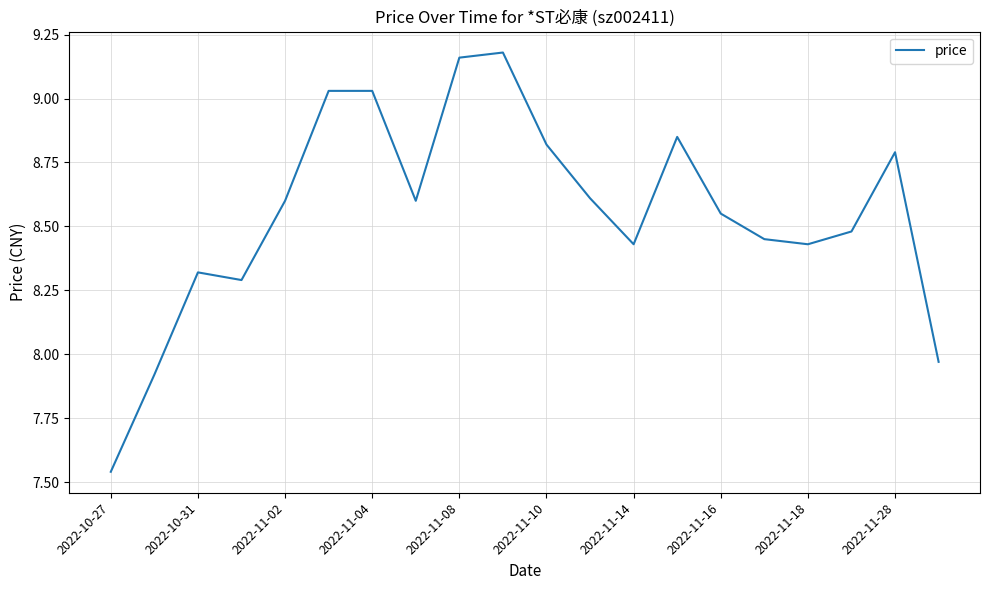

What is the difference between the maximum and minimum values?

1.6